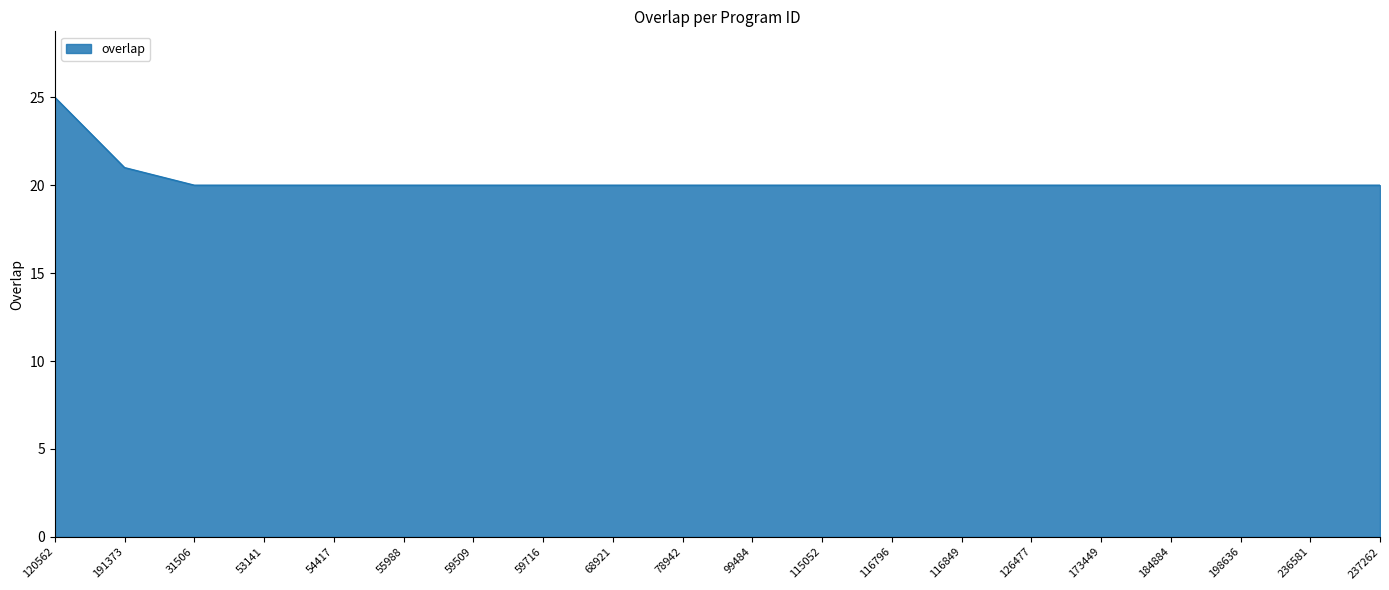

What is the maximum value shown in the chart?

25